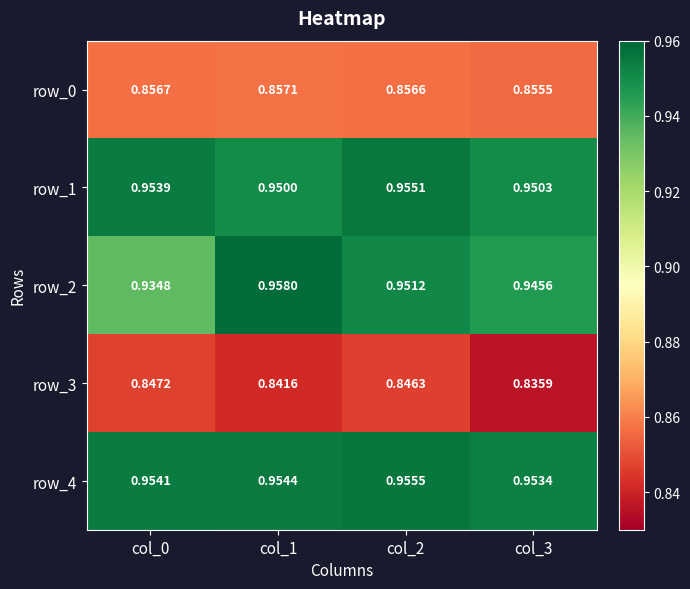

Rank the series by their maximum value, from highest to lowest.

row_2, row_4, row_1, row_0, row_3